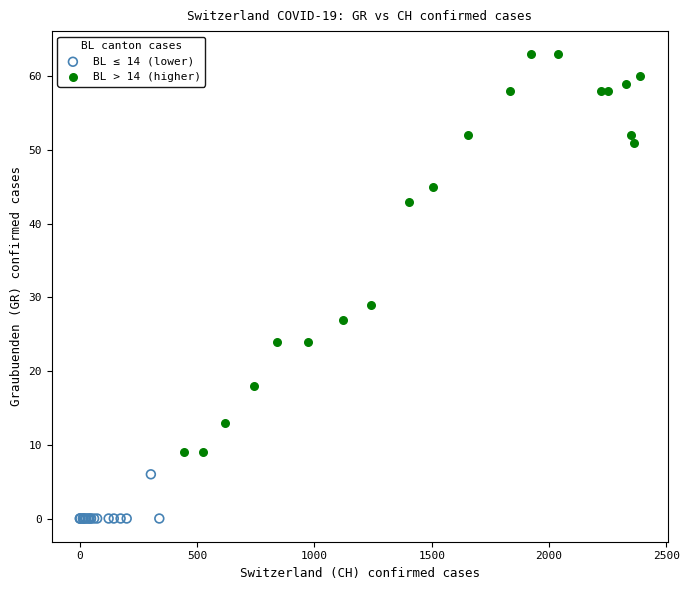

Which series reaches the maximum Y coordinate?

BL > 14 (higher)